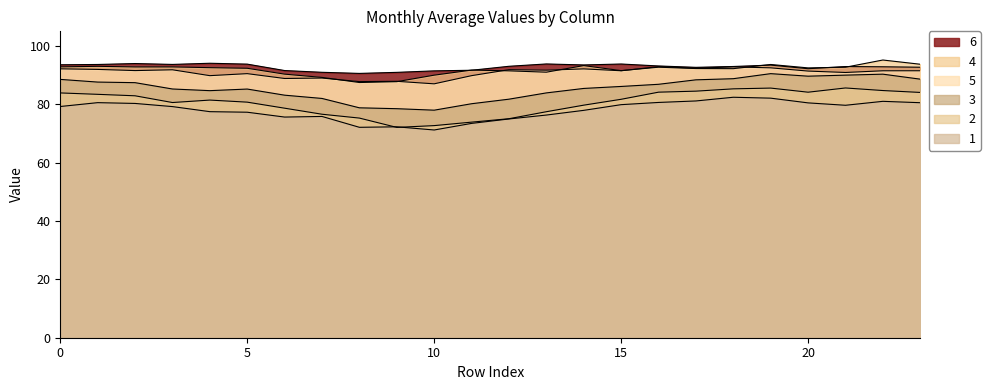

At which category does the chart reach its minimum across all series?

10